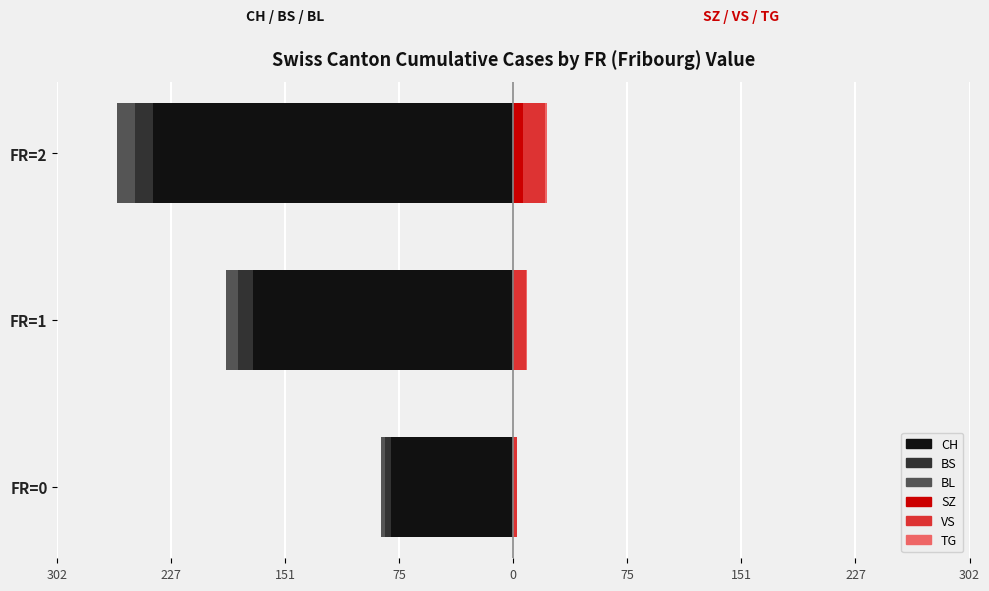

Reading right to left, list all the values displayed in this chart.

CH: -239.5	-172.8	-81.0
BS: -11.6	-10.2	-4.2
BL: -12.3	-7.8	-2.8
SZ: 6.2	0.7	0.0
VS: 14.9	7.7	2.7
TG: 1.1	1.0	0.0